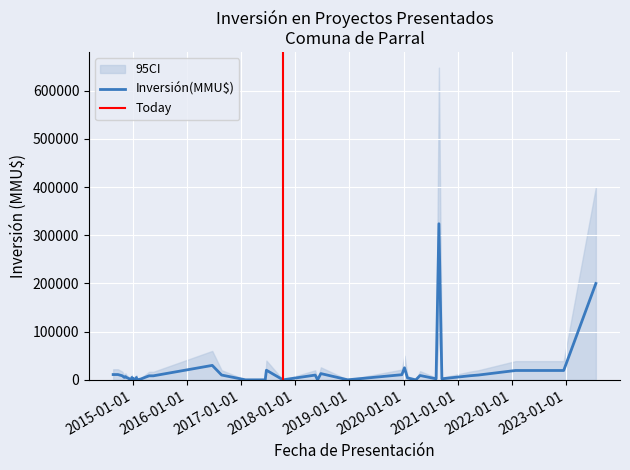

True or false: Inversión(MMU$) and CI_lower cross at least once.

False